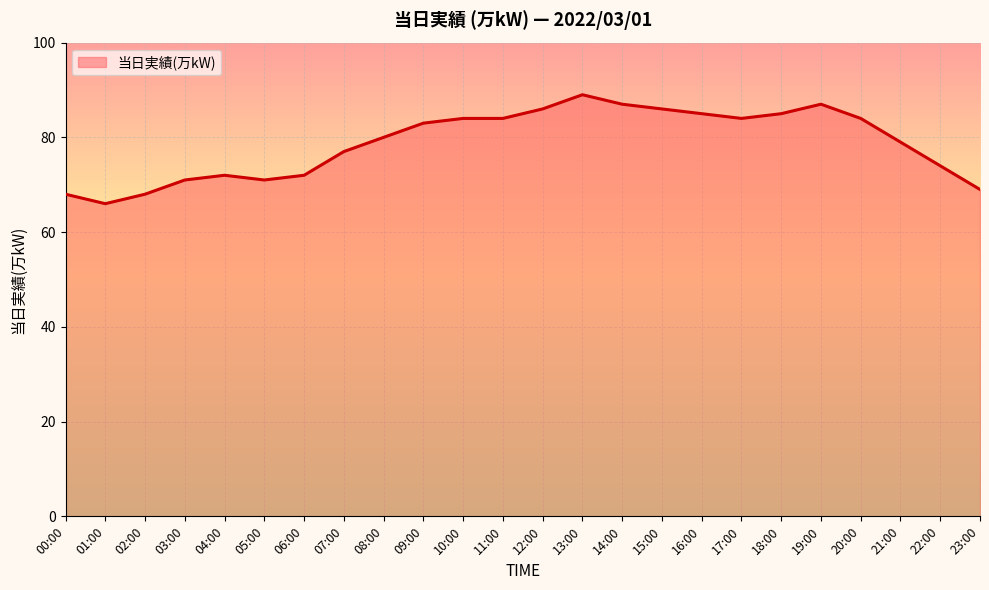

What is the ratio of the value at 23:00 to the value at 07:00?

0.9